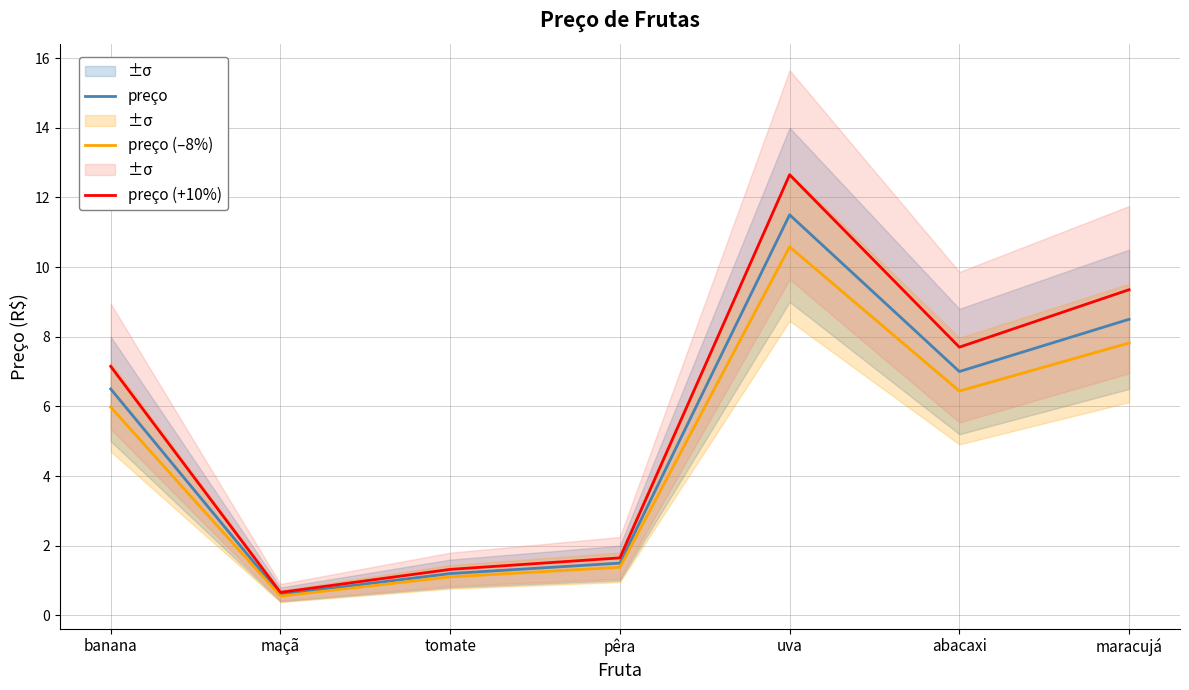

Which category has the highest value across all series?

uva